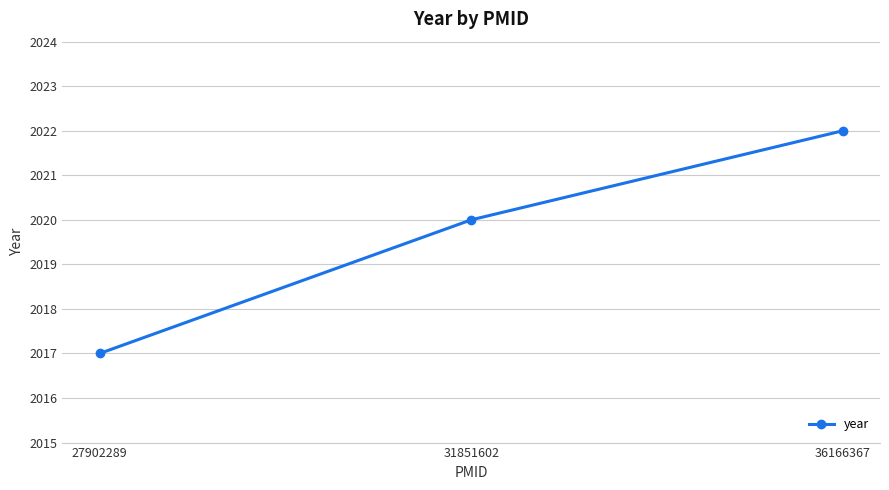

Reading left to right, extract all data points from this chart.

27902289=2017	31851602=2020	36166367=2022